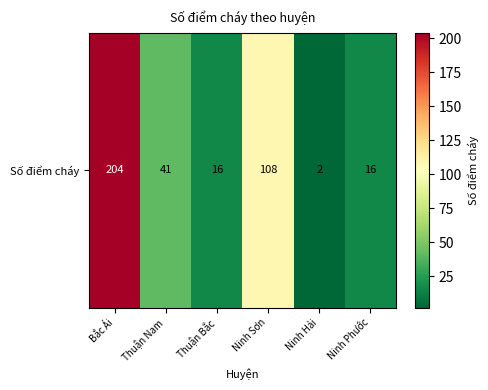

Rank the categories by value from lowest to highest.

Ninh Hải, Thuận Bắc, Ninh Phước, Thuận Nam, Ninh Sơn, Bắc Ái